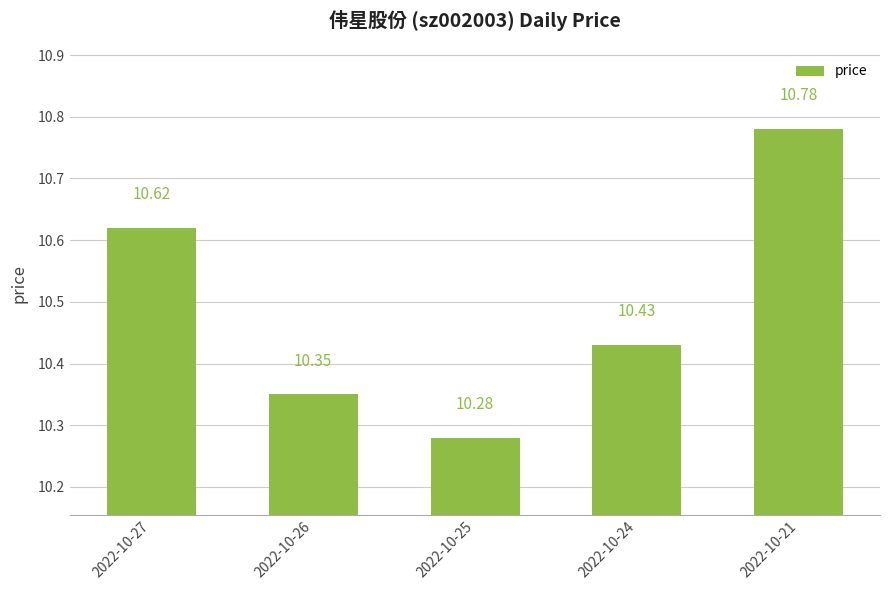

What is the ratio of the value at 2022-10-21 to the value at 2022-10-26?

1.0